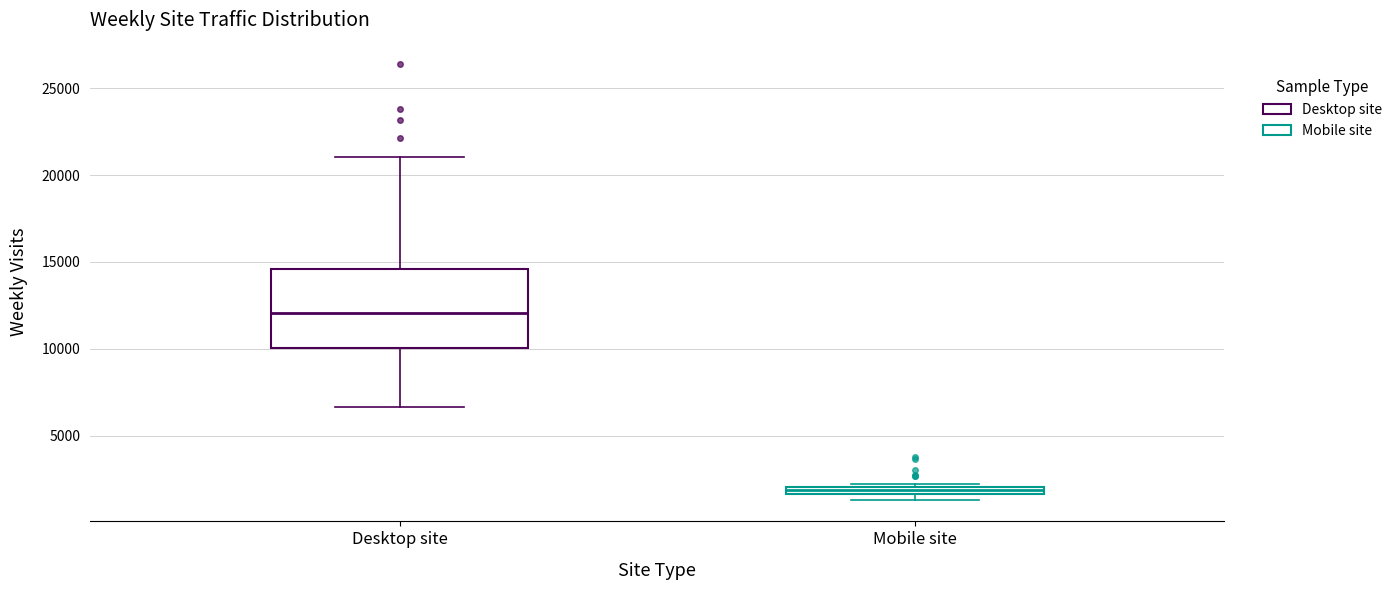

Which box is the tallest, from its lower edge to its upper edge?

Desktop site